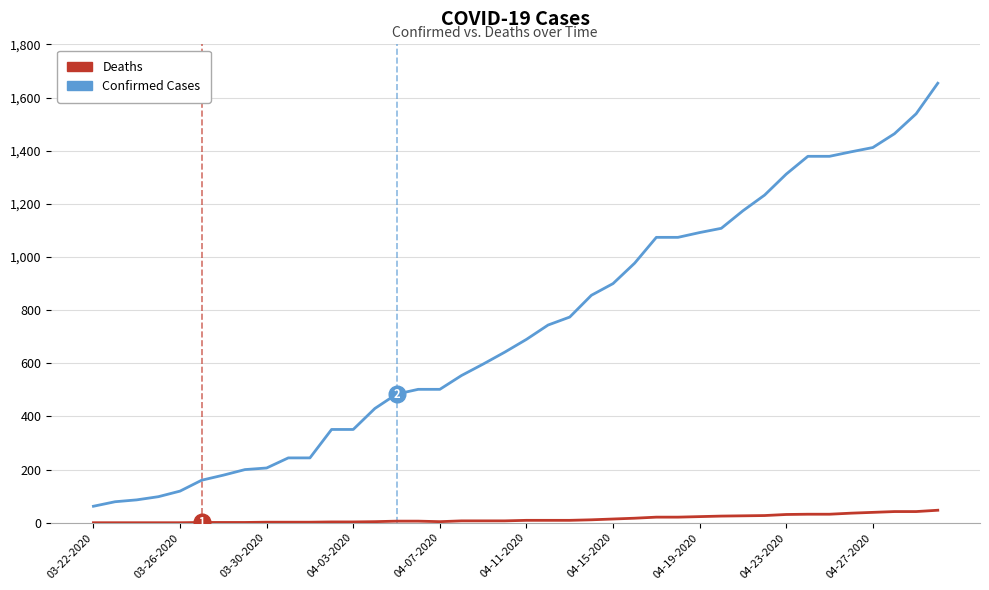

What is the maximum value for Confirmed Cases?

1654